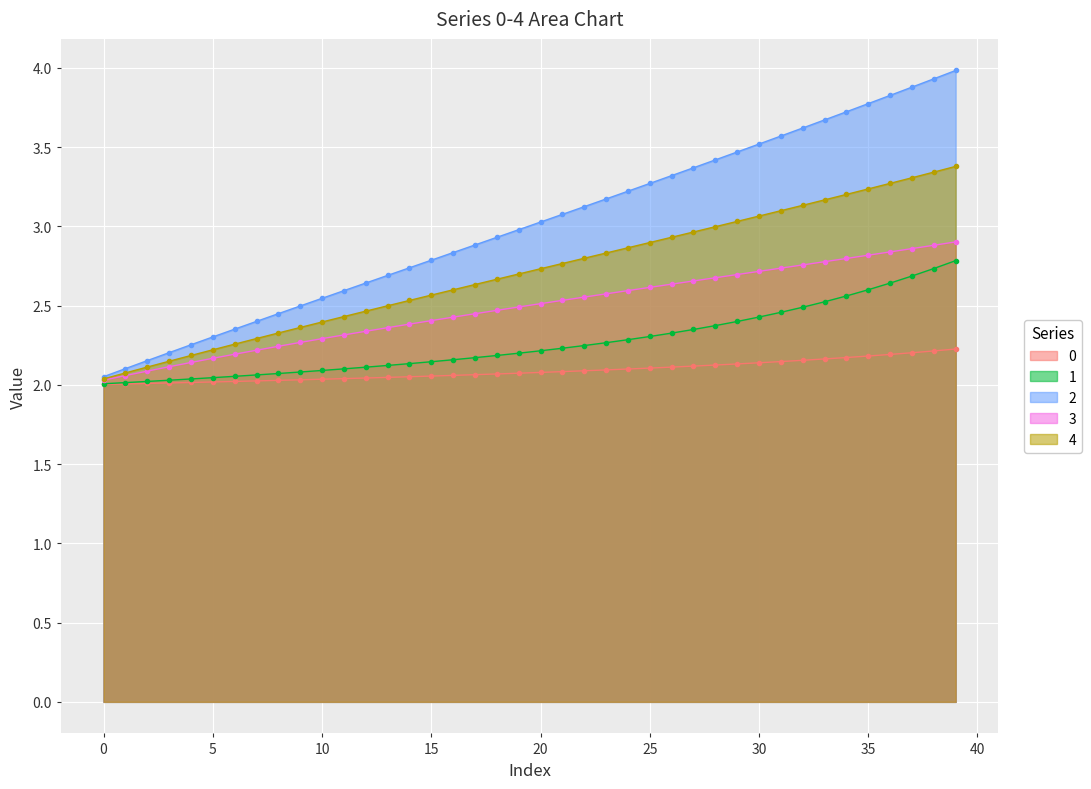

Reading left to right, extract all data points from this chart.

0: 2.0	2.0	2.0	2.0	2.0	2.0	2.0	2.0	2.0	2.0	2.0	2.0	2.0	2.0	2.1	2.1	2.1	2.1	2.1	2.1	2.1	2.1	2.1	2.1	2.1	2.1	2.1	2.1	2.1	2.1	2.1	2.1	2.2	2.2	2.2	2.2	2.2	2.2	2.2	2.2
1: 2.0	2.0	2.0	2.0	2.0	2.0	2.1	2.1	2.1	2.1	2.1	2.1	2.1	2.1	2.1	2.1	2.2	2.2	2.2	2.2	2.2	2.2	2.2	2.3	2.3	2.3	2.3	2.3	2.4	2.4	2.4	2.5	2.5	2.5	2.6	2.6	2.6	2.7	2.7	2.8
2: 2.1	2.1	2.2	2.2	2.3	2.3	2.4	2.4	2.4	2.5	2.5	2.6	2.6	2.7	2.7	2.8	2.8	2.9	2.9	3.0	3.0	3.1	3.1	3.2	3.2	3.3	3.3	3.4	3.4	3.5	3.5	3.6	3.6	3.7	3.7	3.8	3.8	3.9	3.9	4.0
3: 2.0	2.1	2.1	2.1	2.1	2.2	2.2	2.2	2.2	2.3	2.3	2.3	2.3	2.4	2.4	2.4	2.4	2.4	2.5	2.5	2.5	2.5	2.6	2.6	2.6	2.6	2.6	2.7	2.7	2.7	2.7	2.7	2.8	2.8	2.8	2.8	2.8	2.9	2.9	2.9
4: 2.0	2.1	2.1	2.1	2.2	2.2	2.3	2.3	2.3	2.4	2.4	2.4	2.5	2.5	2.5	2.6	2.6	2.6	2.7	2.7	2.7	2.8	2.8	2.8	2.9	2.9	2.9	3.0	3.0	3.0	3.1	3.1	3.1	3.2	3.2	3.2	3.3	3.3	3.3	3.4